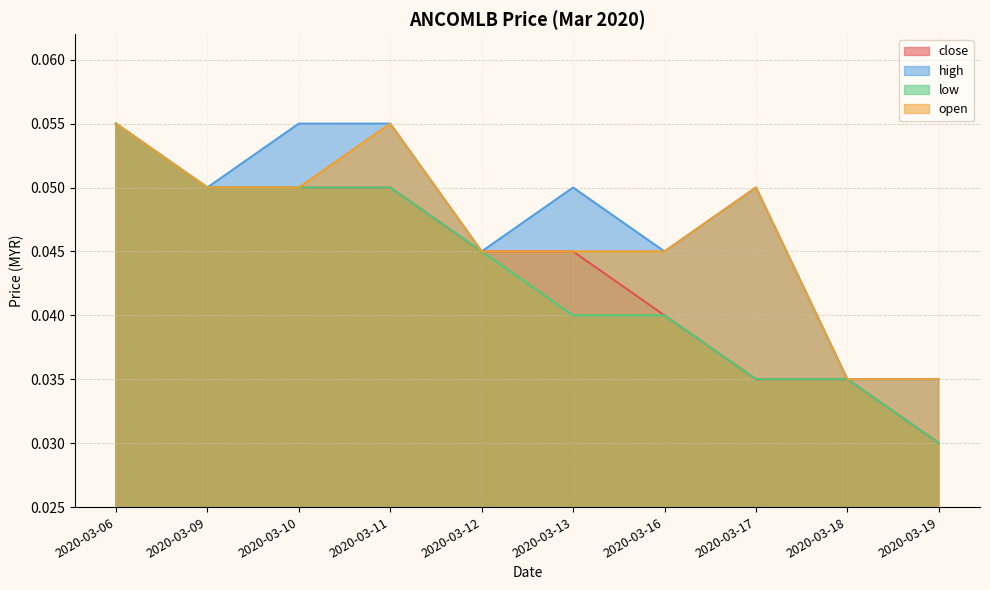

What is the sum of the low values at 2020-03-11 and 2020-03-13?

0.1